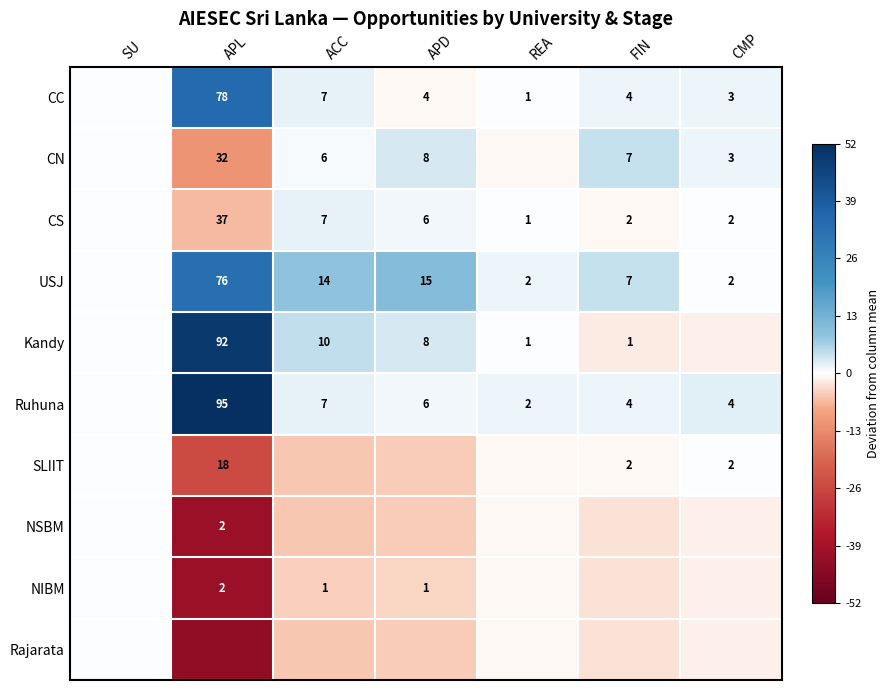

The CC series shows 0.9 at FIN. True or false?

False